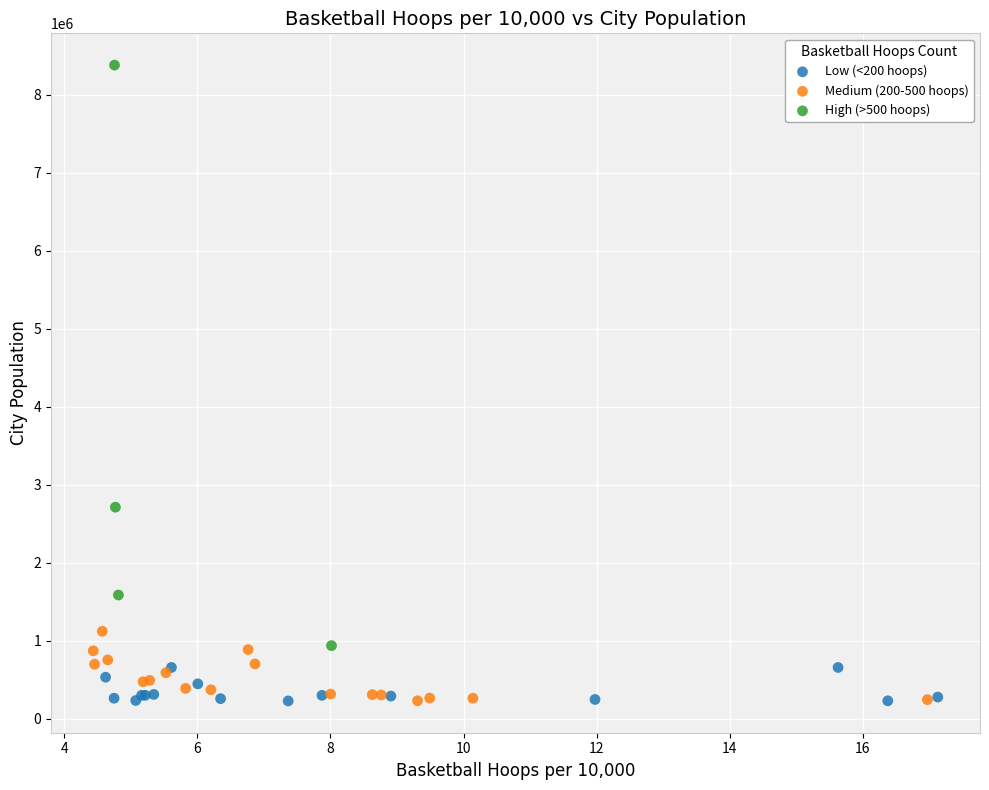

What are all the series names shown in the legend?

Low (<200 hoops), Medium (200-500 hoops), High (>500 hoops)